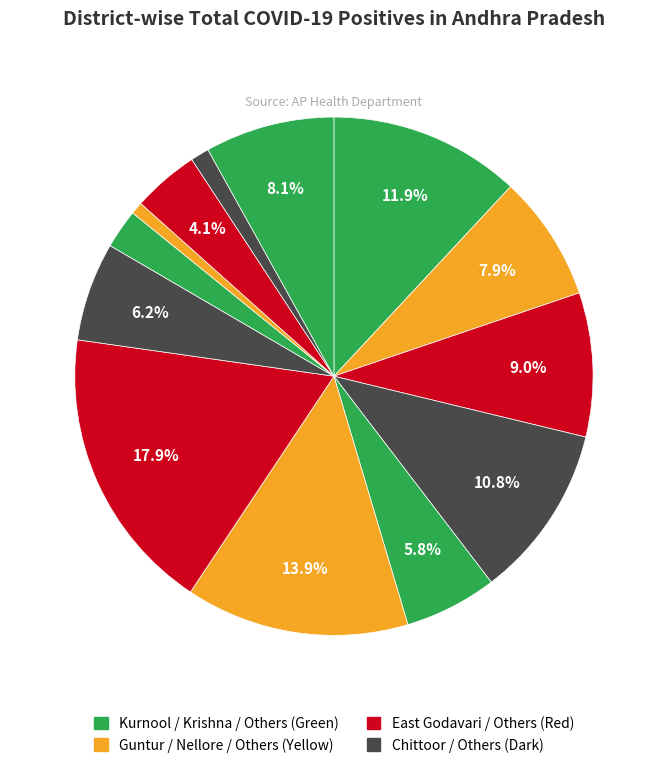

Count the number of slices in the pie.

13